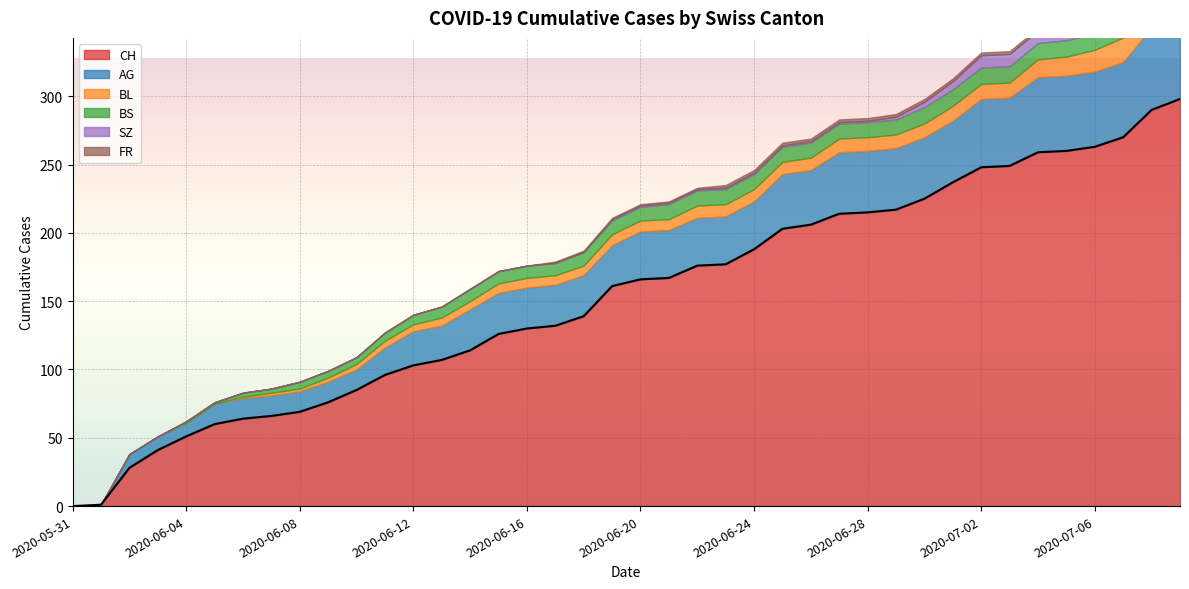

At which category does the chart reach its minimum across all series?

2020-05-31